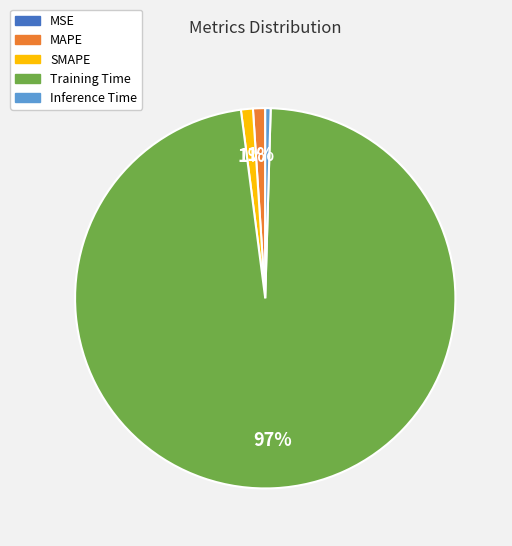

Is the sum of SMAPE and MAPE greater than half?

No